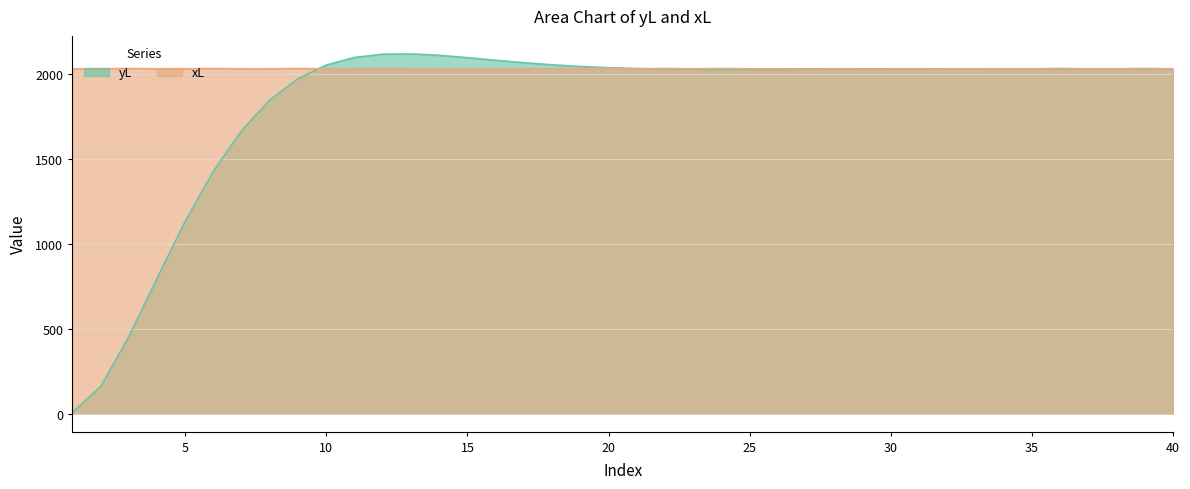

What is the difference between the maximum and second lowest values in the xL series?

2.0